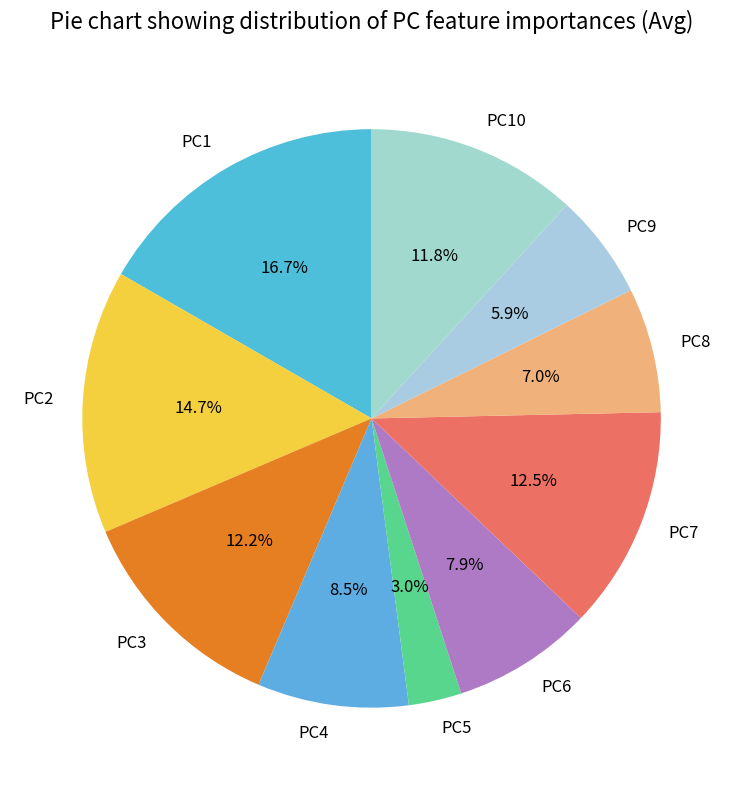

To the nearest percent, what is the difference between the largest and smallest slice percentages?

14%